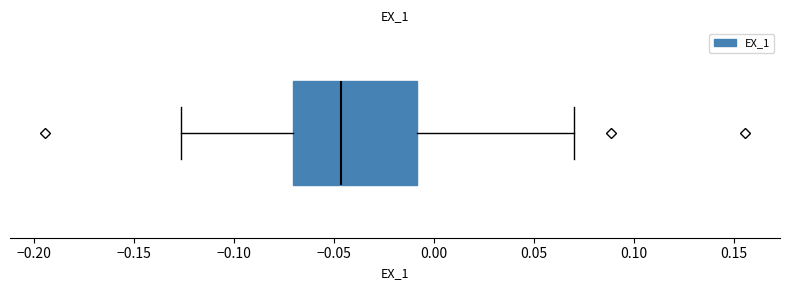

Where does the right whisker of the box end on the x-axis? The values are not printed on the chart, so give them approximately, as read against the axis.

0.070